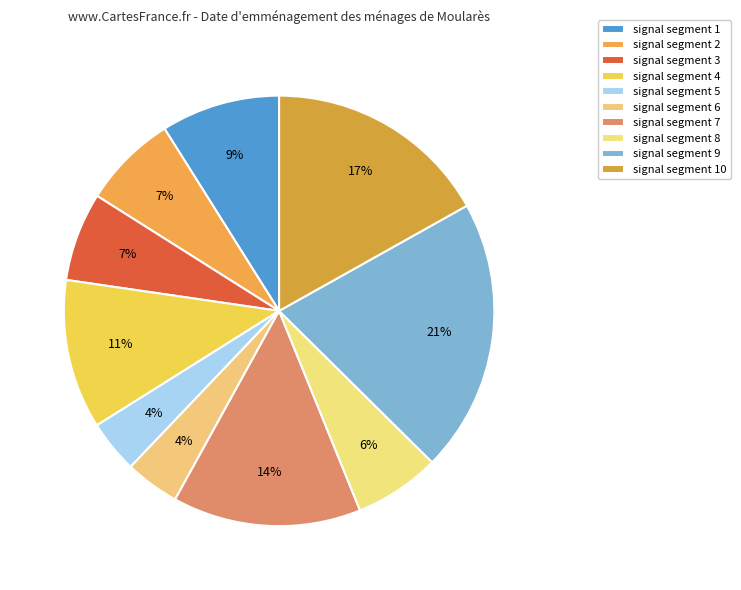

How many segments does this pie chart have?

10